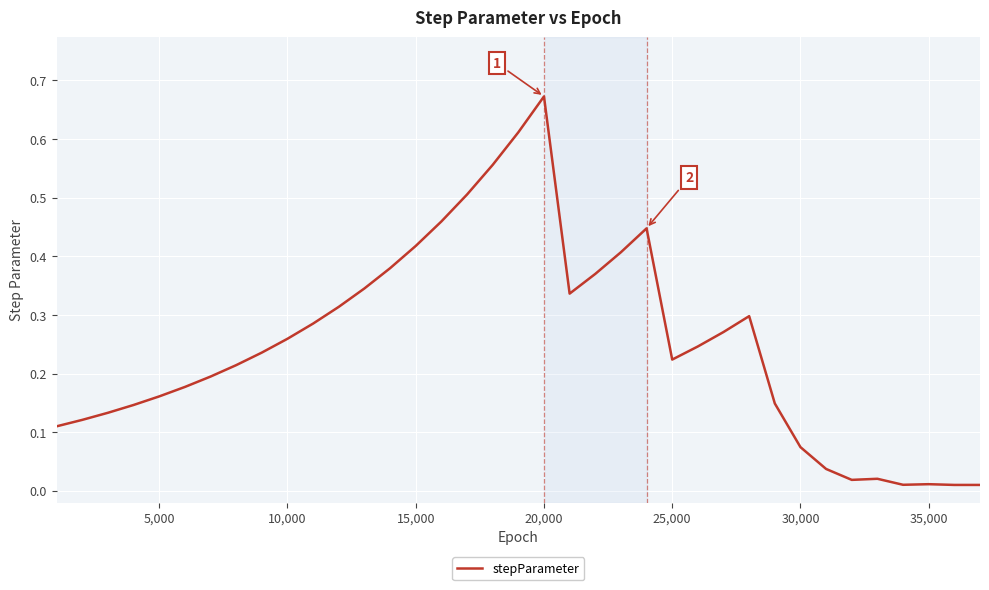

What is the average value?

0.2